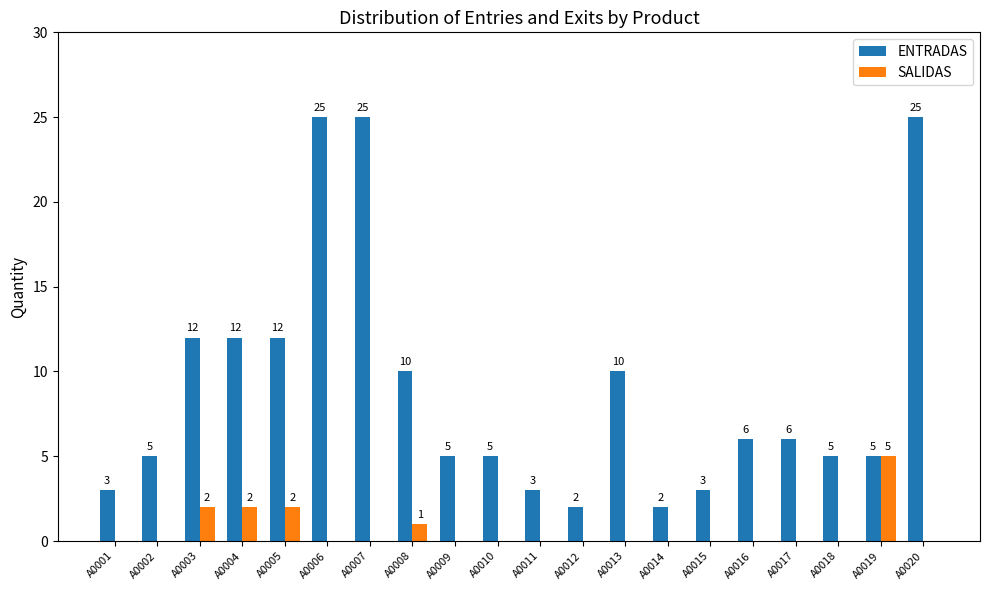

What is the average value of the ENTRADAS series?

9